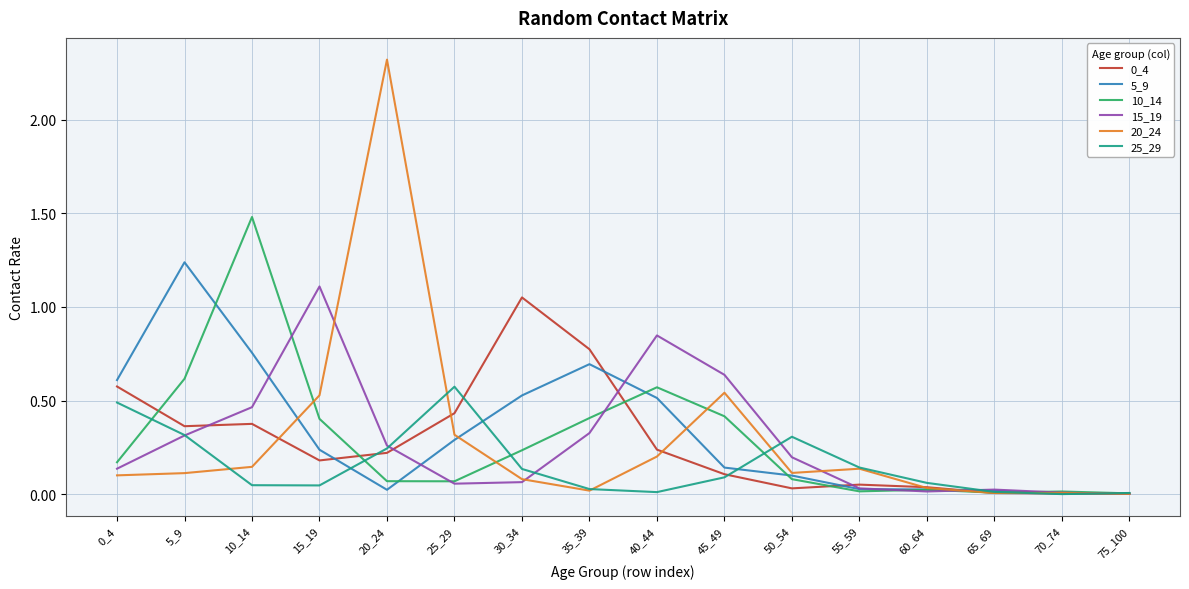

At which category does the chart reach its peak across all series?

20_24